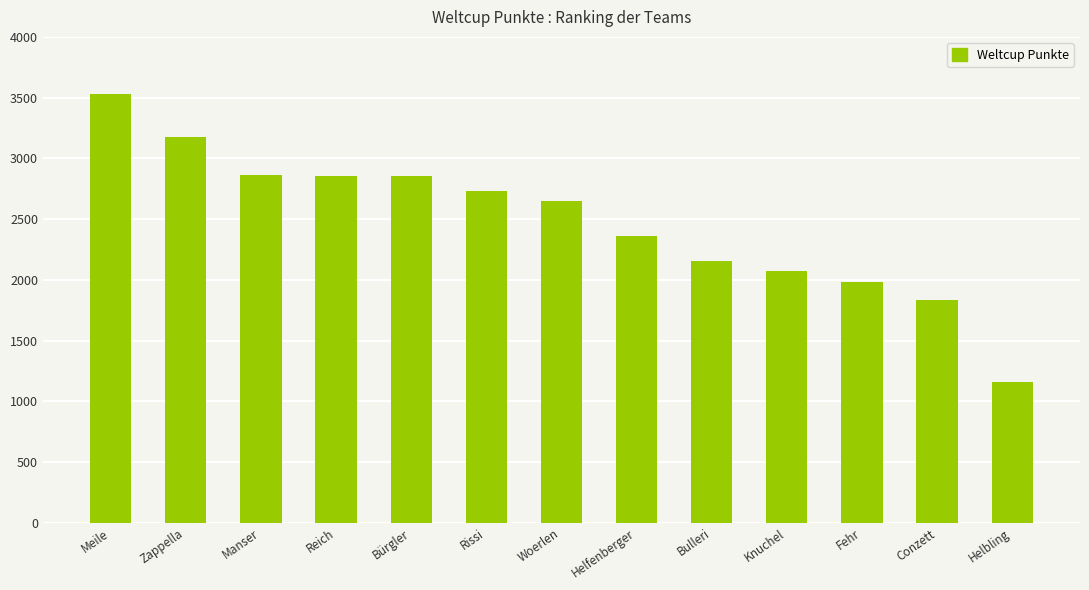

What position from the right is Fehr?

3